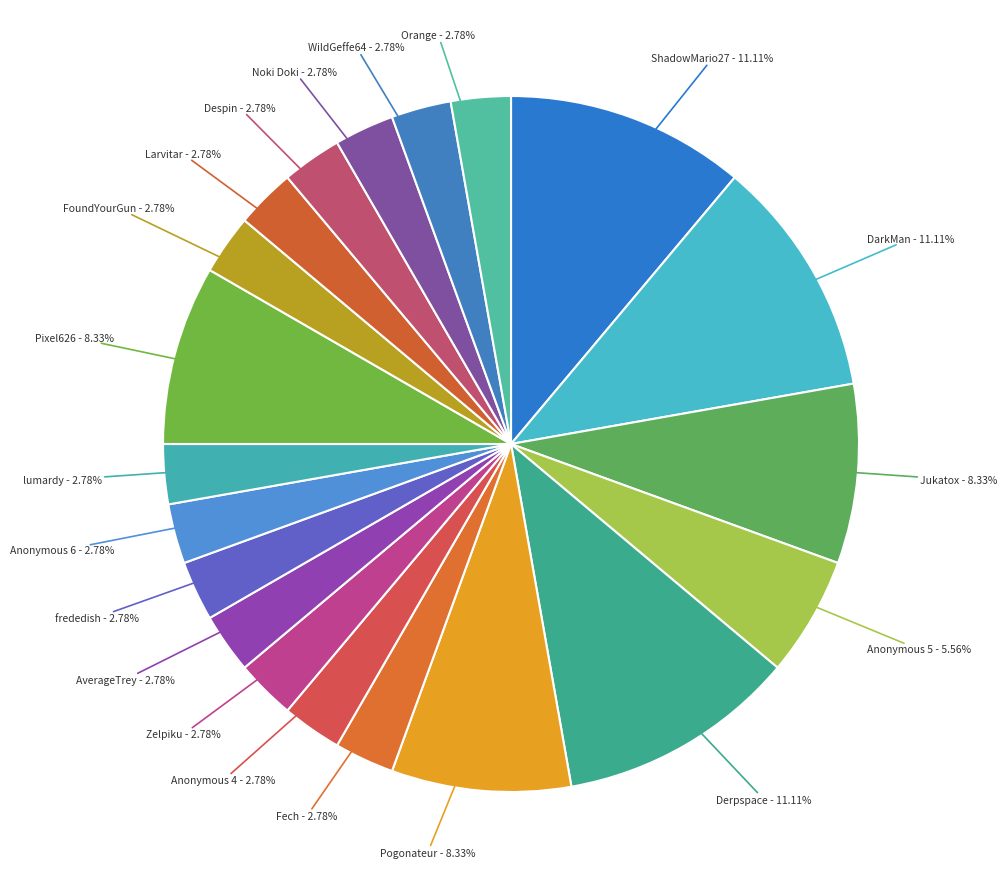

Which category has the biggest portion of the pie?

ShadowMario27